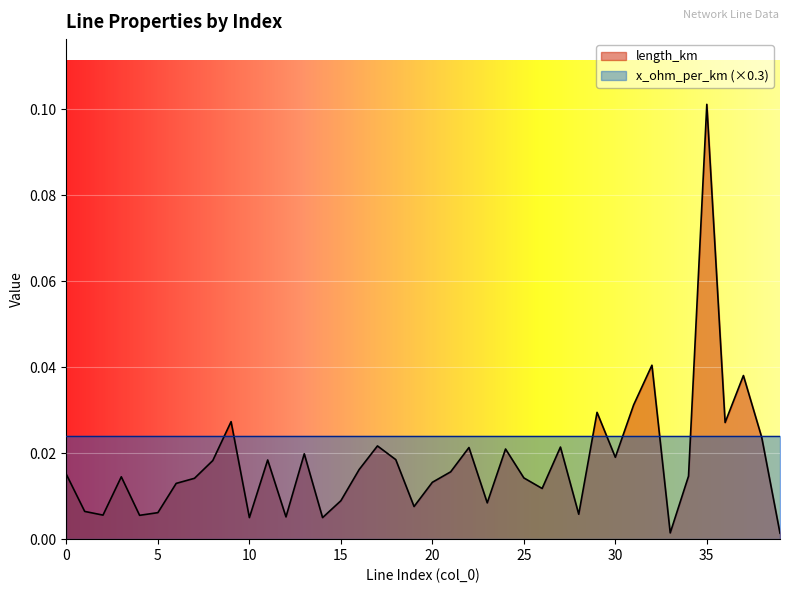

The value at 3 is 0.0. True or false?

False